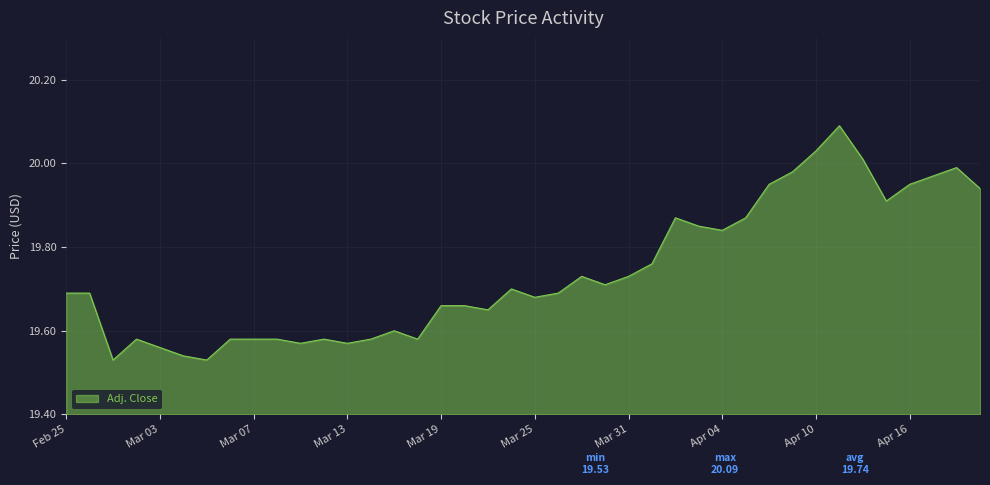

What is the difference between the maximum and minimum values?

0.6